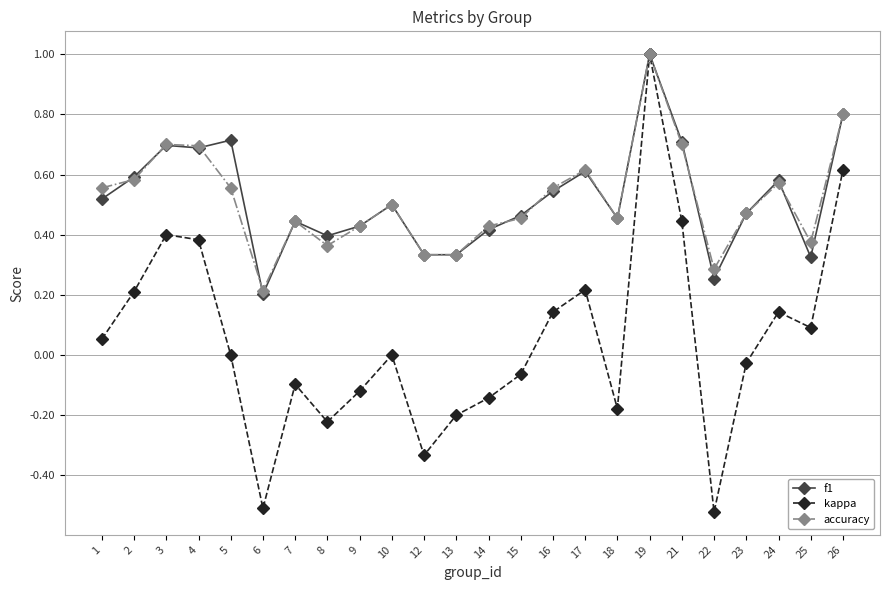

What is the approximate value of f1 at 19?

1.0